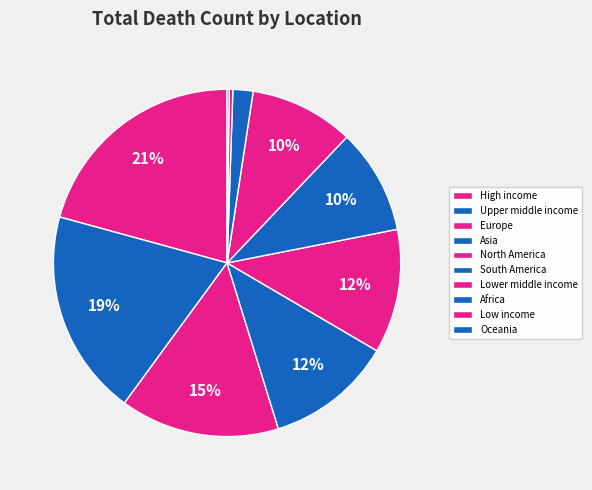

How many segments does this pie chart have?

10